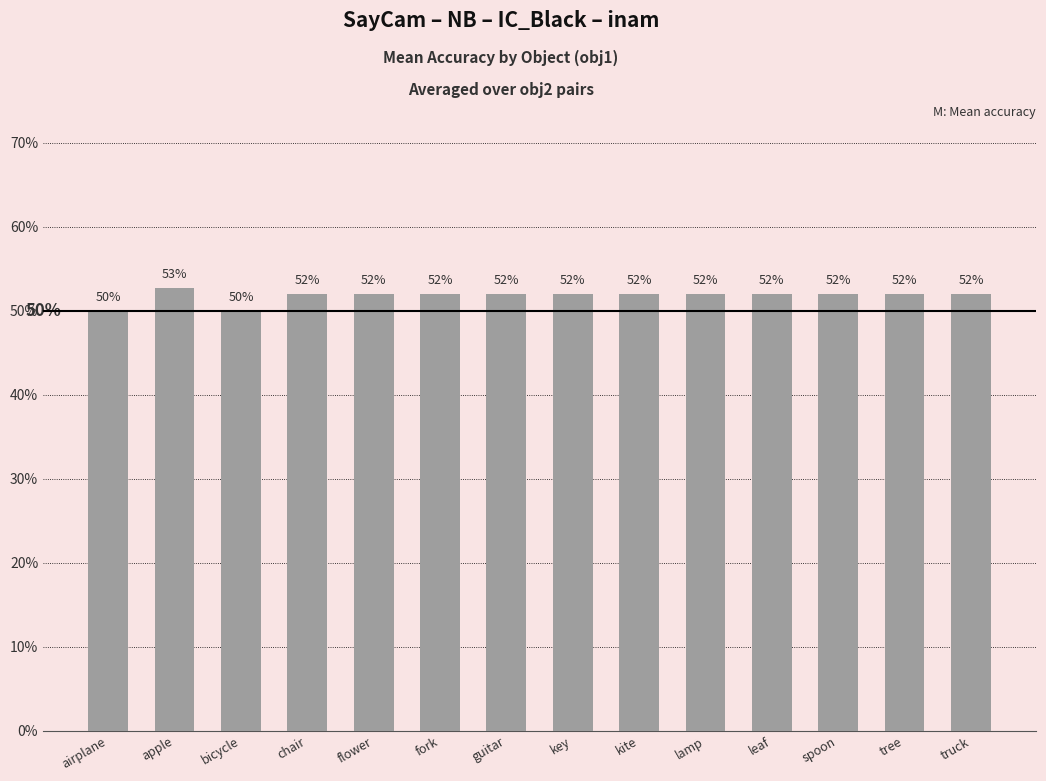

What is the approximate value at tree?

0.5